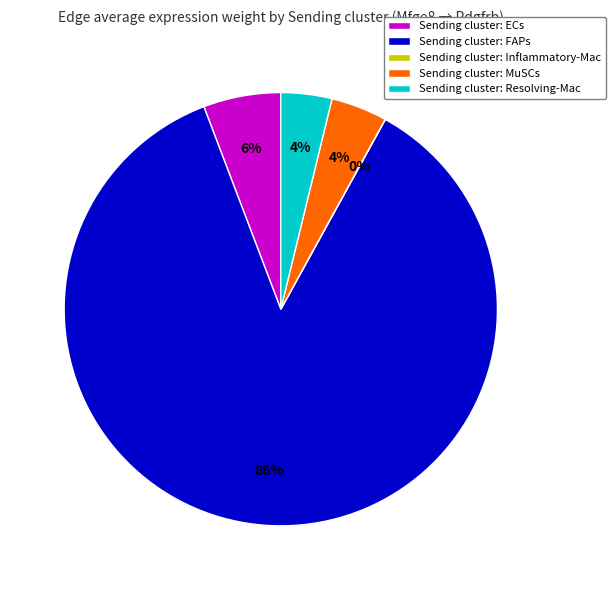

Which has a higher value, Sending cluster: ECs or Sending cluster: MuSCs?

Sending cluster: ECs